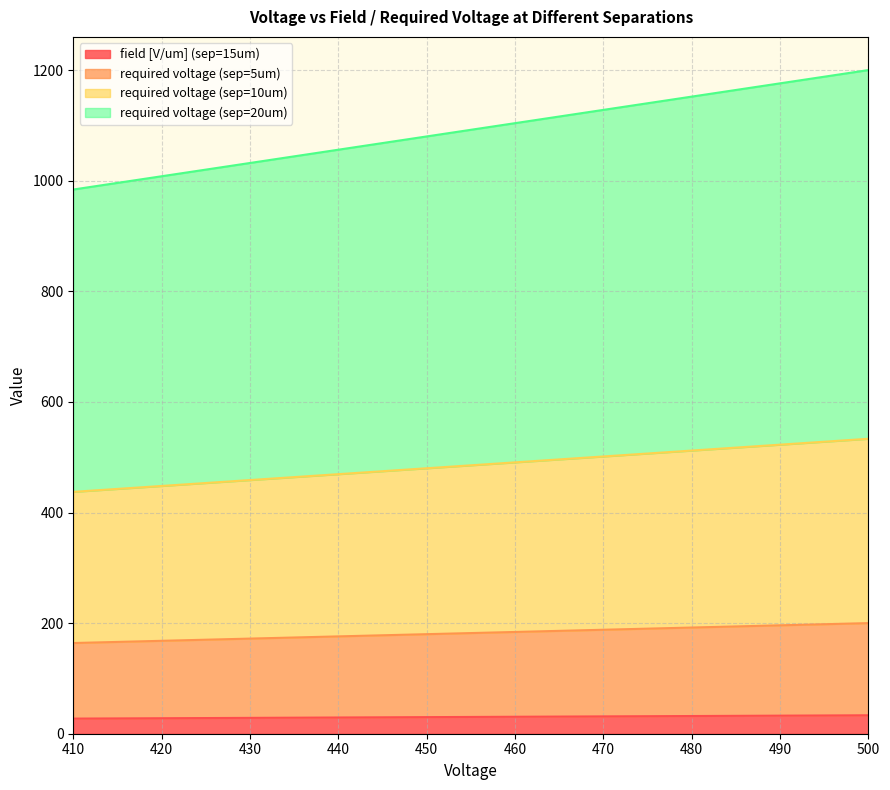

What is the total value across all series at 450?

1080.0